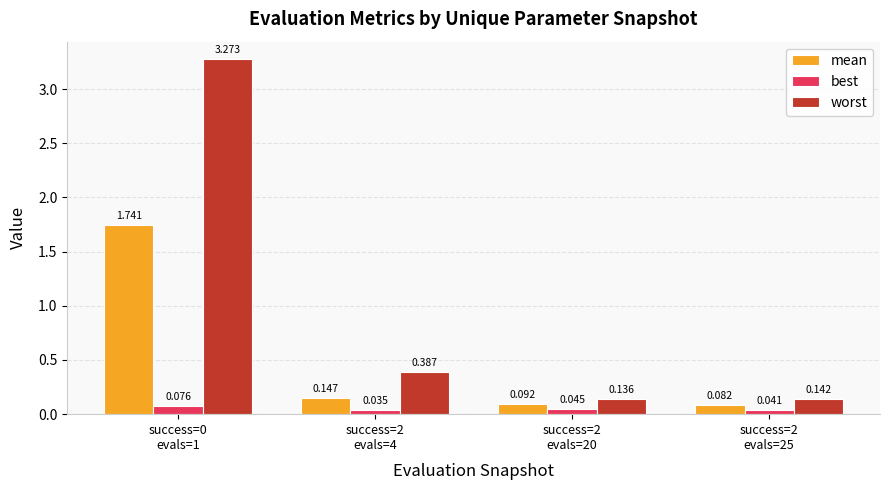

What position from the left is success=2
evals=20?

3